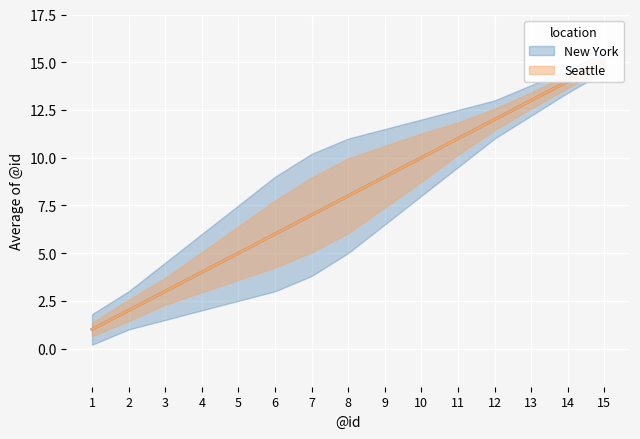

Which series has the largest range (max minus min)?

New York